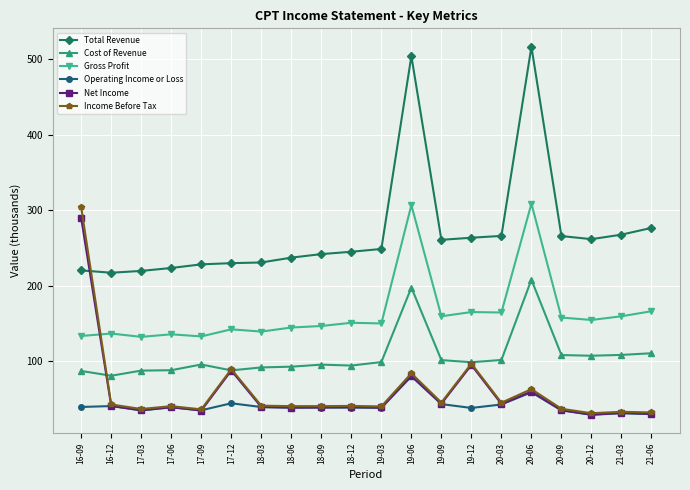

What is the label of the 20th point from the right?

16-09